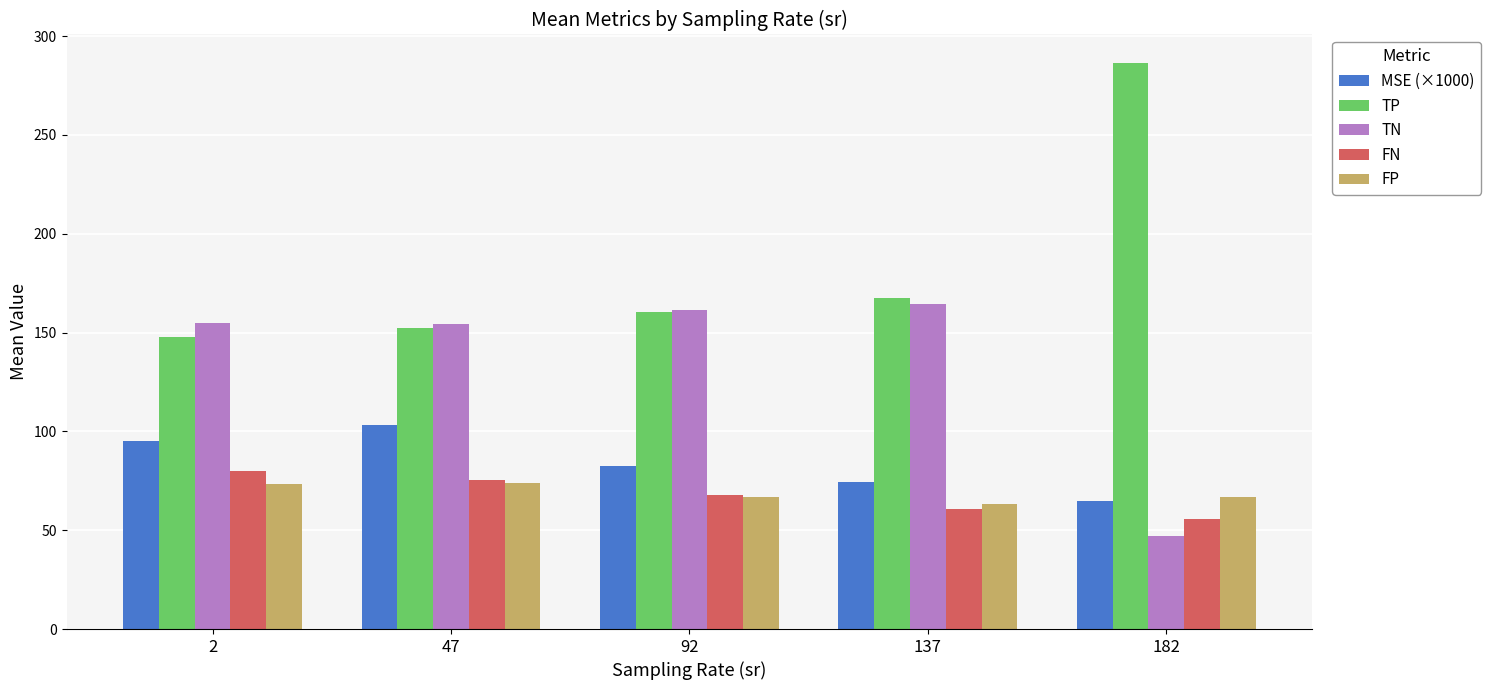

Rank the series by their maximum value, from highest to lowest.

TP, TN, MSE (×1000), FN, FP